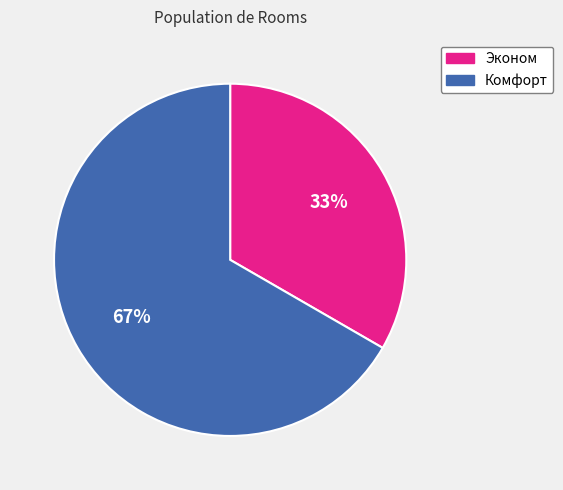

To the nearest percent, what is the combined percentage of Комфорт and Эконом?

100%